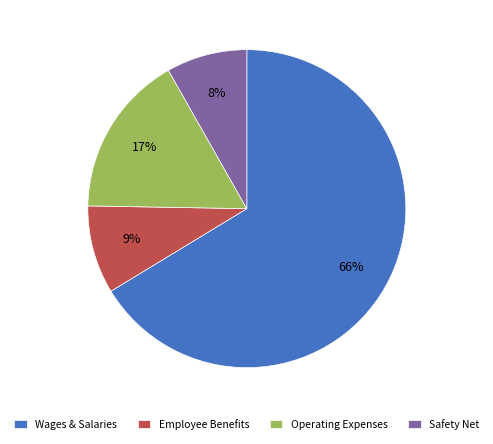

Between Wages & Salaries and Employee Benefits, which is larger?

Wages & Salaries